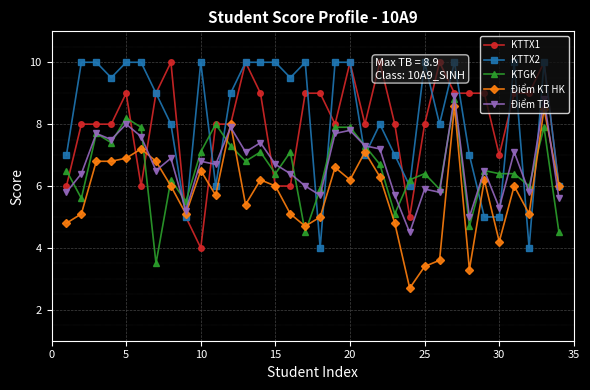

What are all the series names shown in the legend?

KTTX1, KTTX2, KTGK, Điểm KT HK, Điểm TB